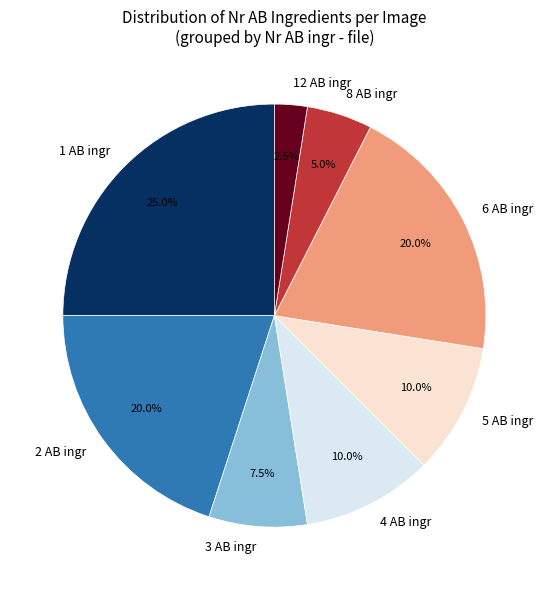

Count the number of slices in the pie.

8